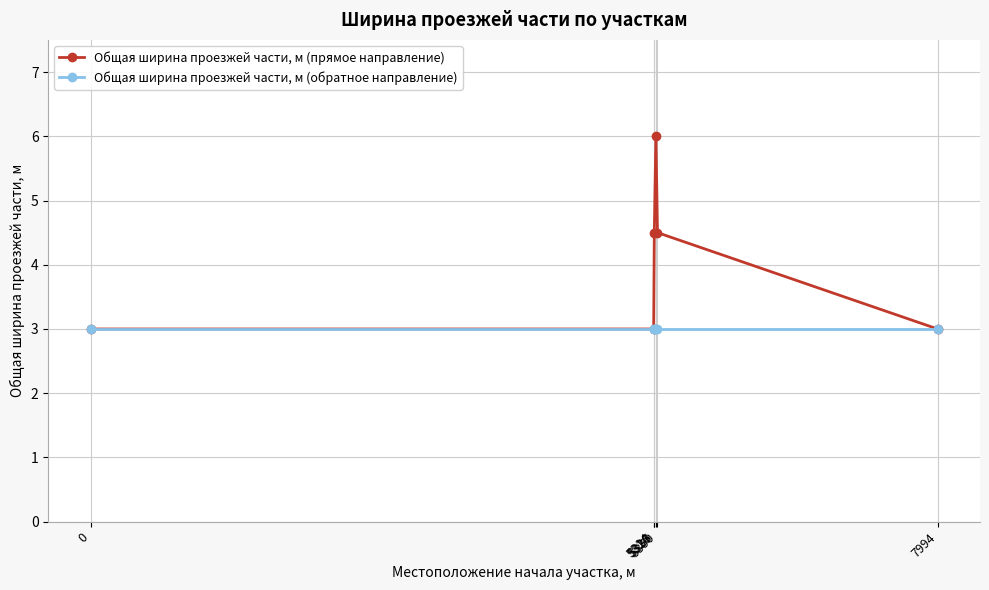

What is the sum of the Общая ширина проезжей части, м (обратное направление) values at 5350 and 7994?

6.0